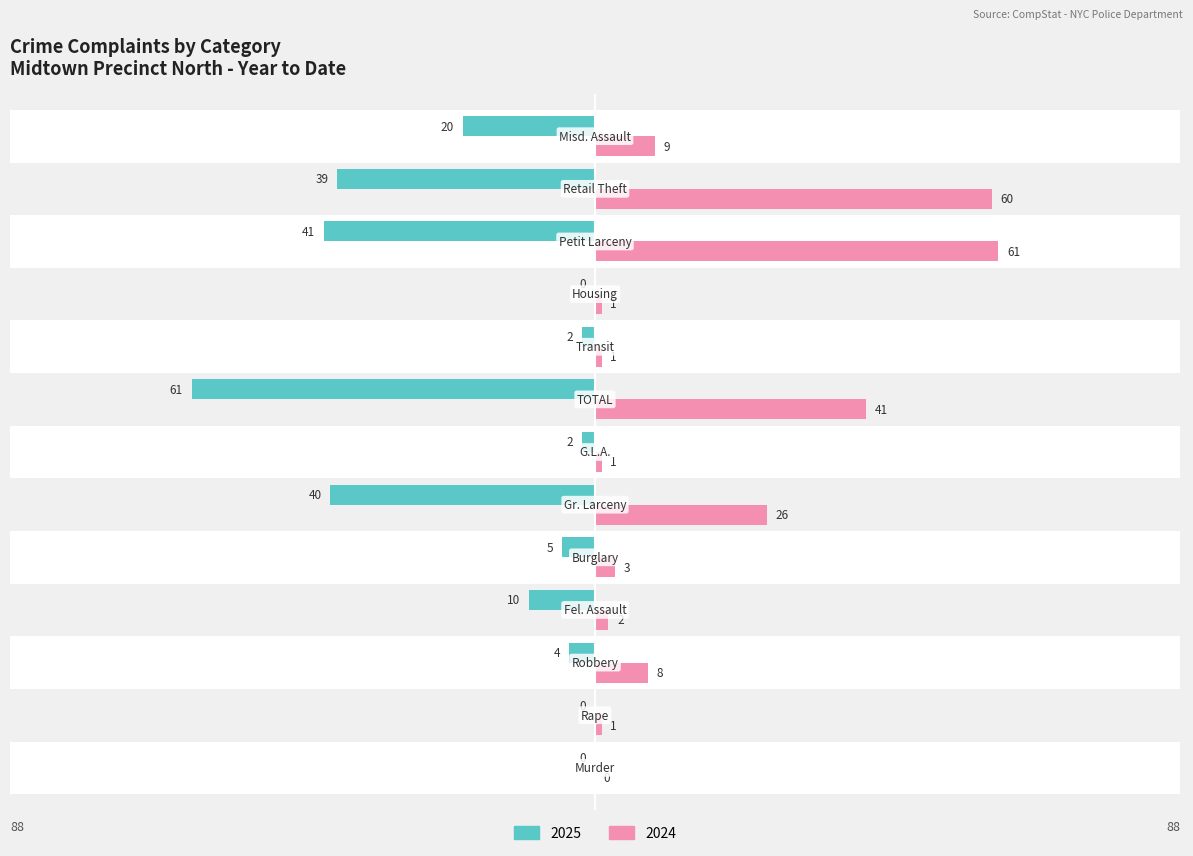

Which category has the highest value across all series?

TOTAL